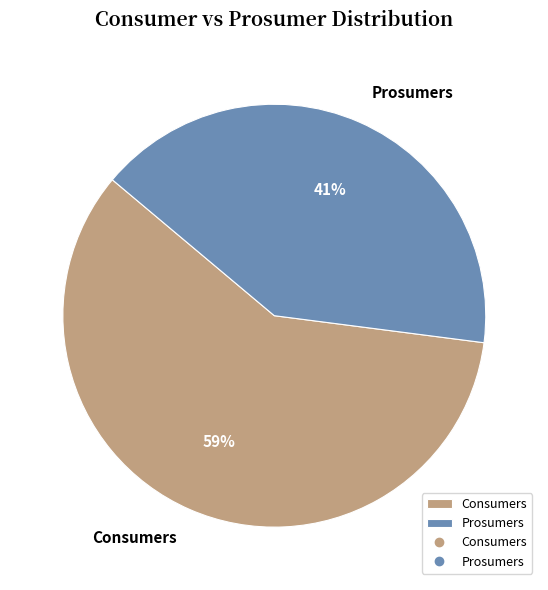

Count the number of slices in the pie.

2